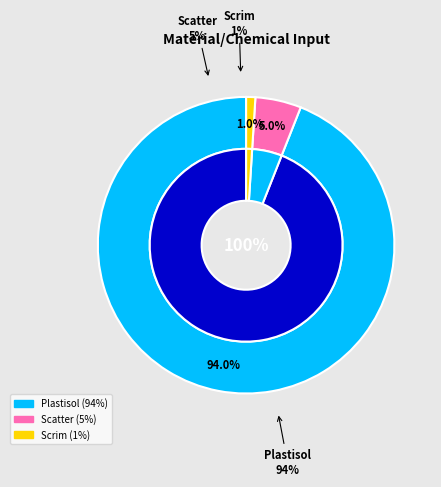

Rank the categories by value from lowest to highest.

Scrim, Scatter, Plastisol